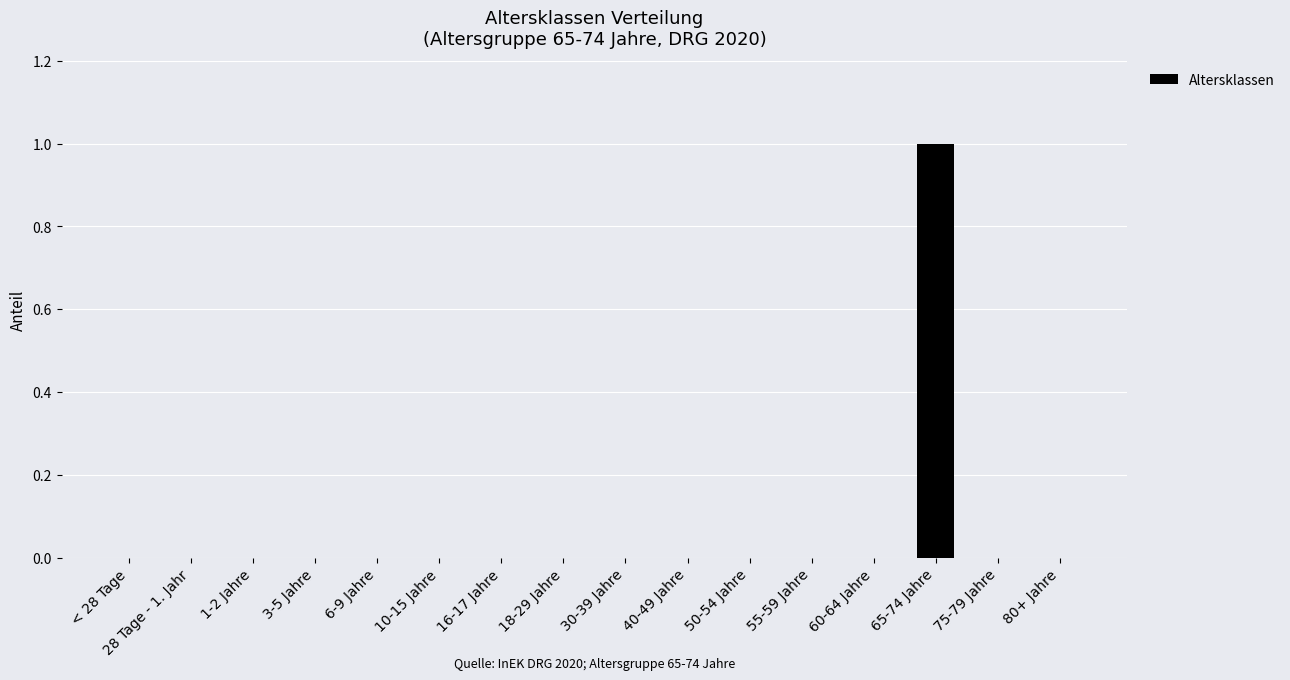

What is the maximum value shown in the chart?

1